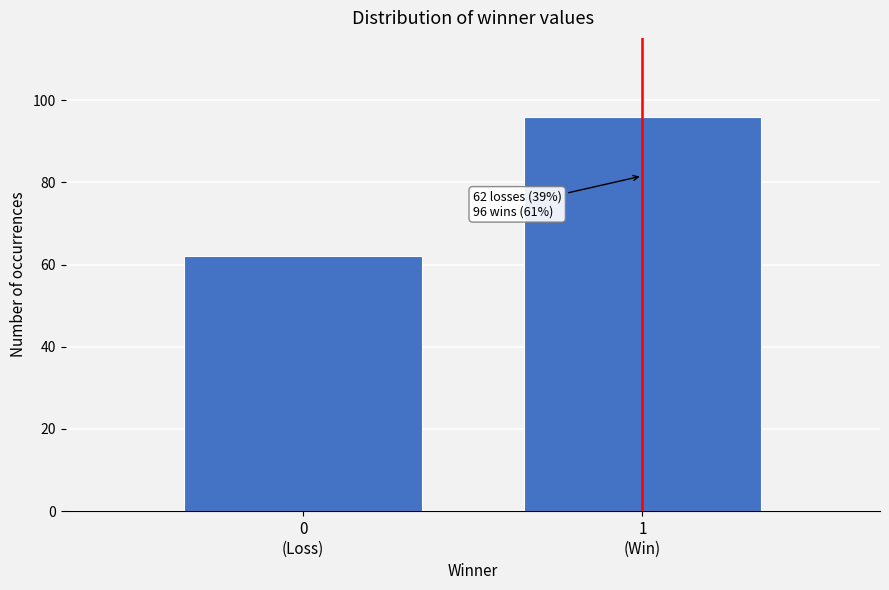

Reading left to right, list all the values displayed in this chart.

62	96